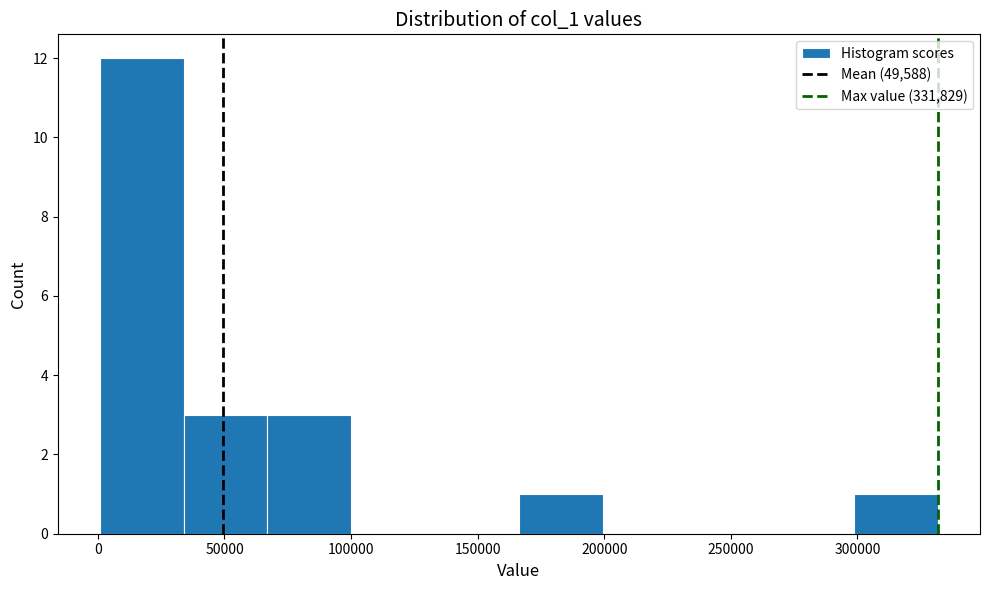

Reading left to right, transcribe this chart: for each bar, give the range it covers on the x-axis and its height. Neither the bar edges nor the heights are printed on the chart, so give them approximately, as read against the axes.

0 to 35000: 12
35000 to 65000: 3
65000 to 100000: 3
100000 to 135000: 0
135000 to 165000: 0
165000 to 200000: 1
200000 to 230000: 0
230000 to 265000: 0
265000 to 300000: 0
300000 to 330000: 1